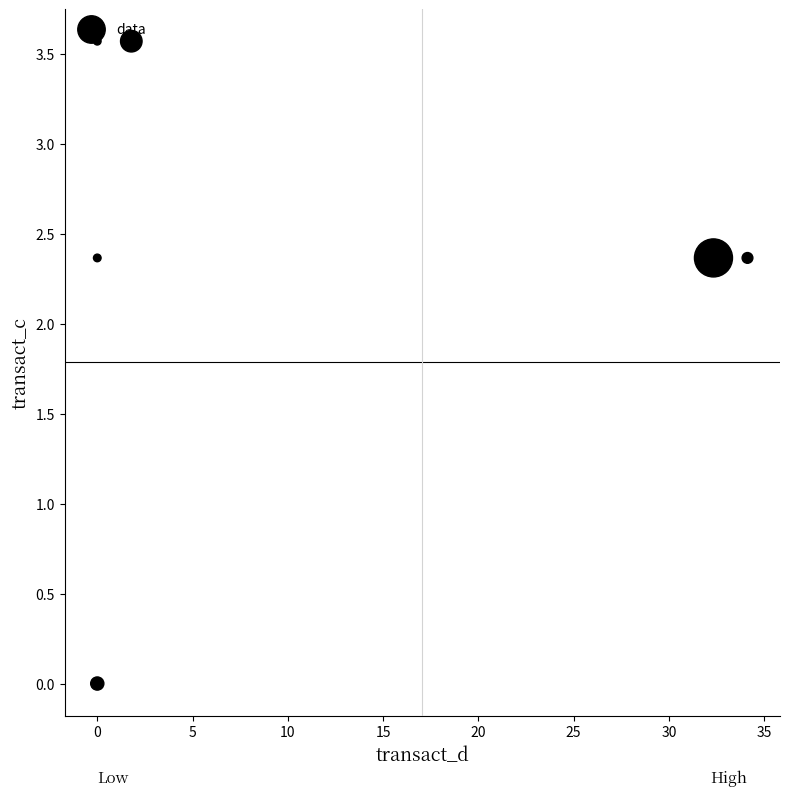

What is the range of Y values (max minus min)?

3.6